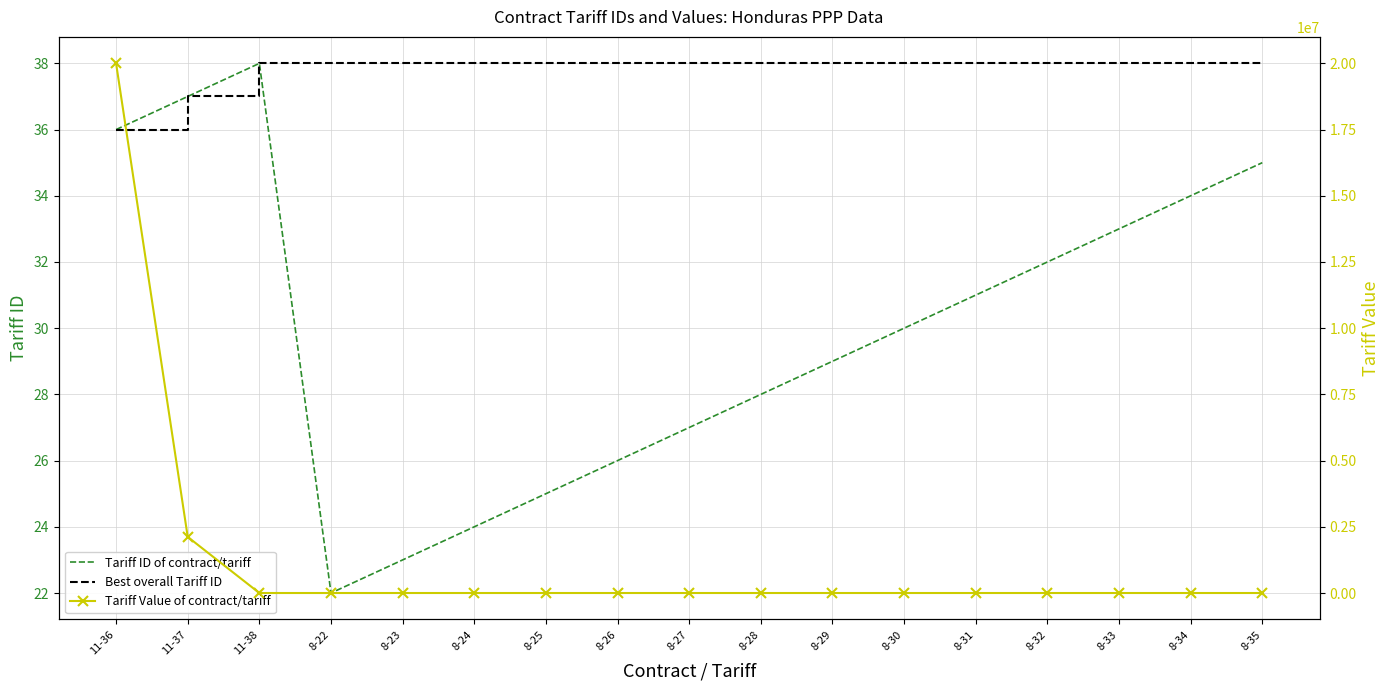

Rank the series by their maximum value, from highest to lowest.

Tariff Value of contract/tariff, Tariff ID of contract/tariff, Best overall Tariff ID